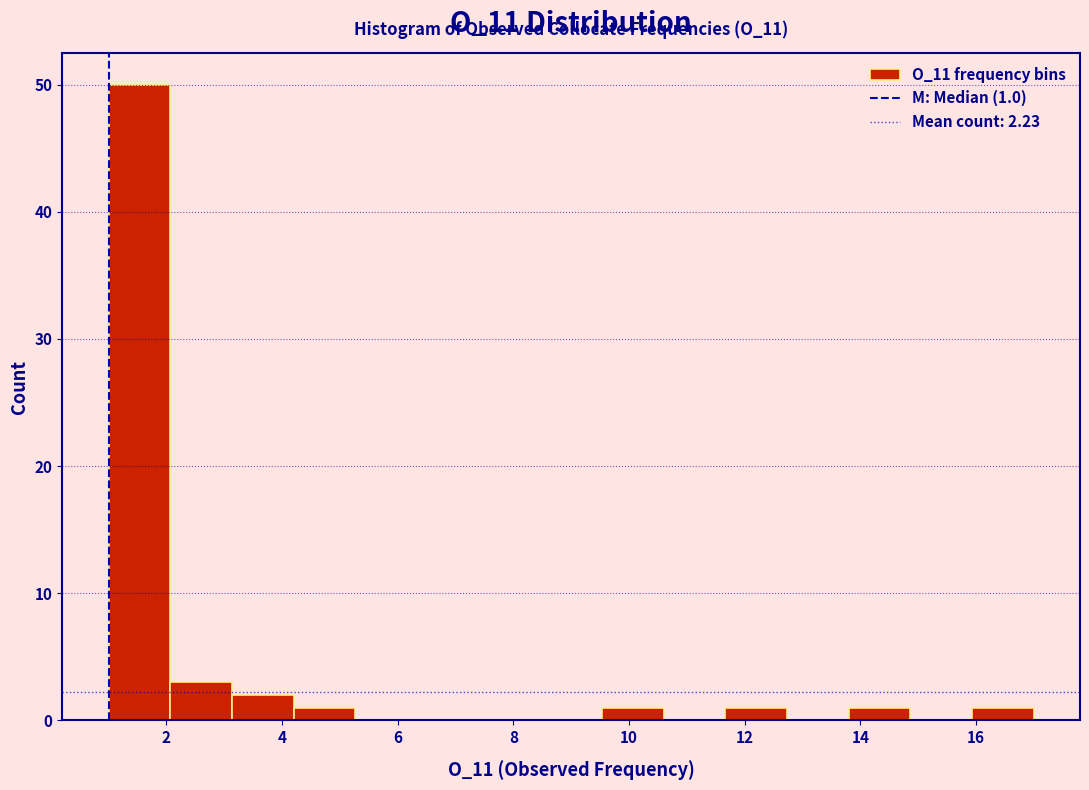

Which range on the x-axis has the tallest bar?

1.0 to 2.0